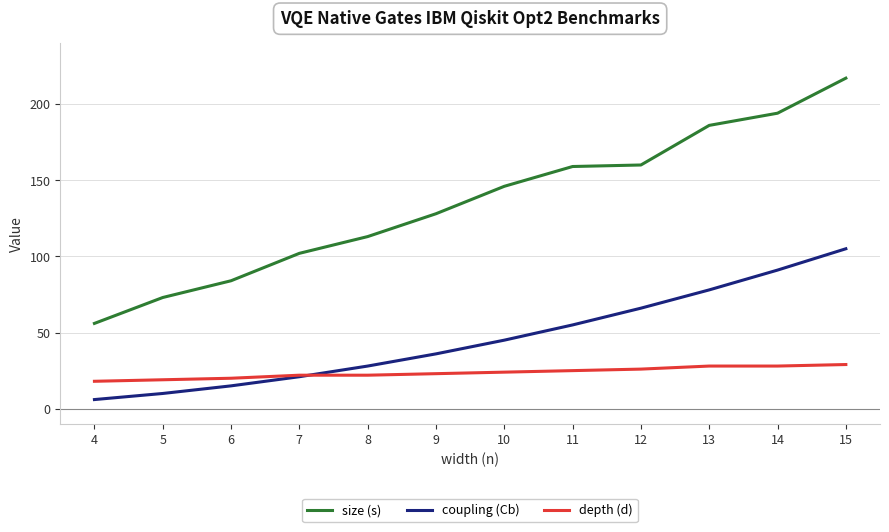

True or false: size (s) and depth (d) intersect in this chart.

False